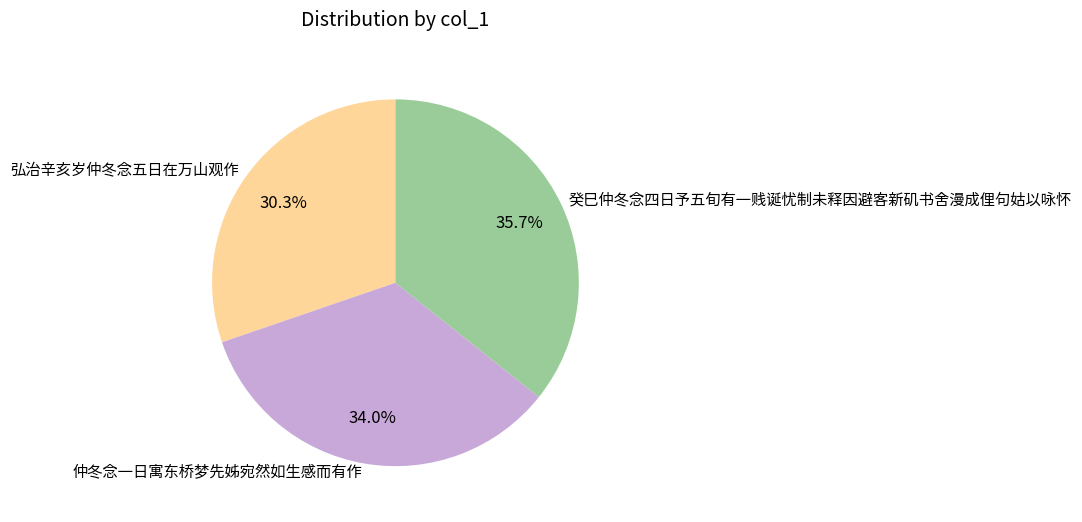

Does 弘治辛亥岁仲冬念五日在万山观作 represent more than half of the total?

No